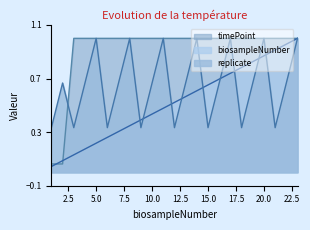

Which series changed the most between 1 and 3?

timePoint